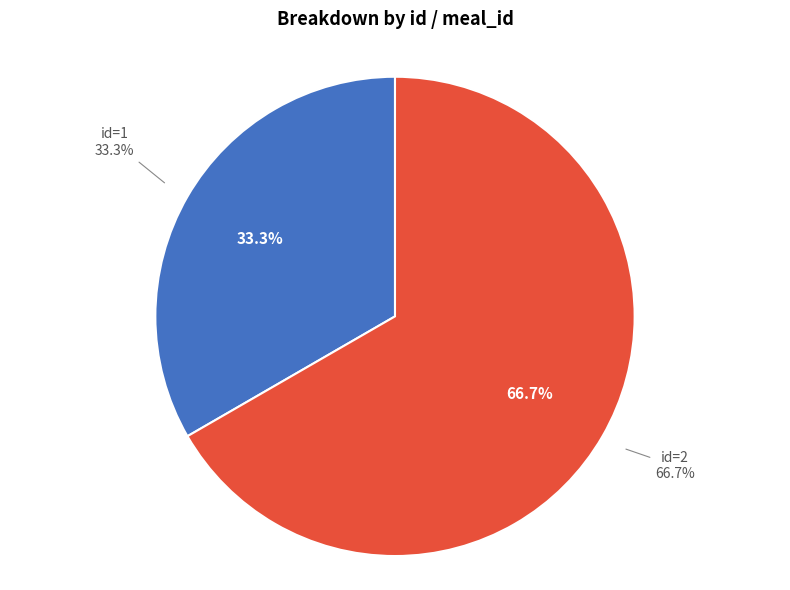

Is 2 the majority of the pie?

Yes